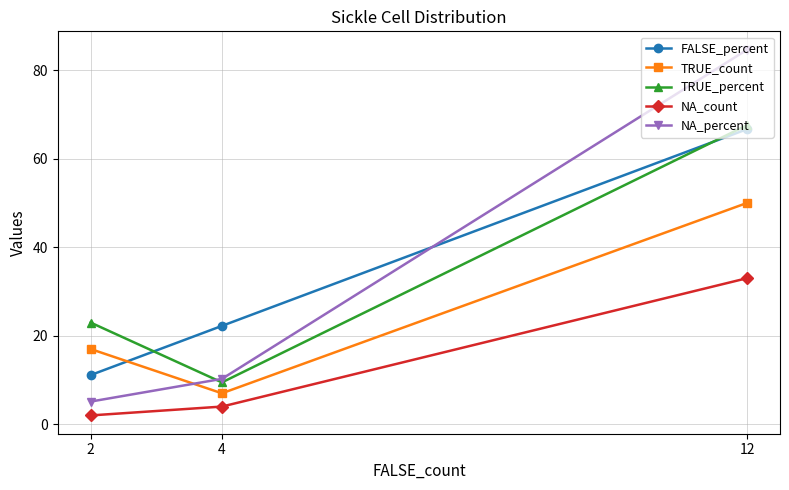

Reading right to left, extract all data points from this chart.

FALSE_percent: 12=66.7	4=22.2	2=11.1
TRUE_count: 12=50.0	4=7.0	2=17.0
TRUE_percent: 12=67.6	4=9.5	2=23.0
NA_count: 12=33.0	4=4.0	2=2.0
NA_percent: 12=84.6	4=10.3	2=5.1